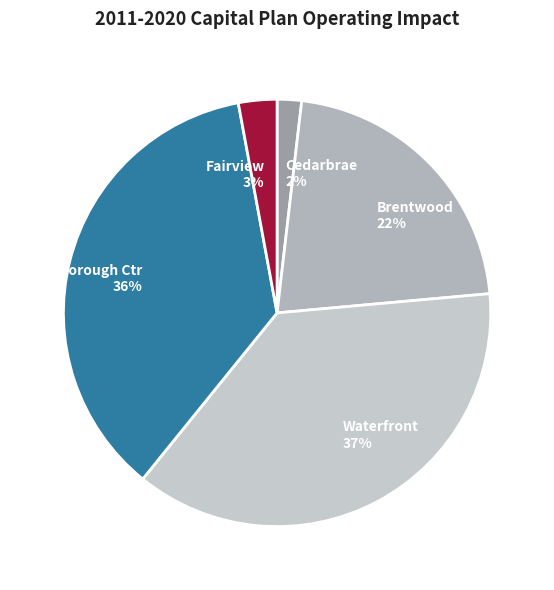

The Brentwood slice represents 22% of the pie. True or false?

True